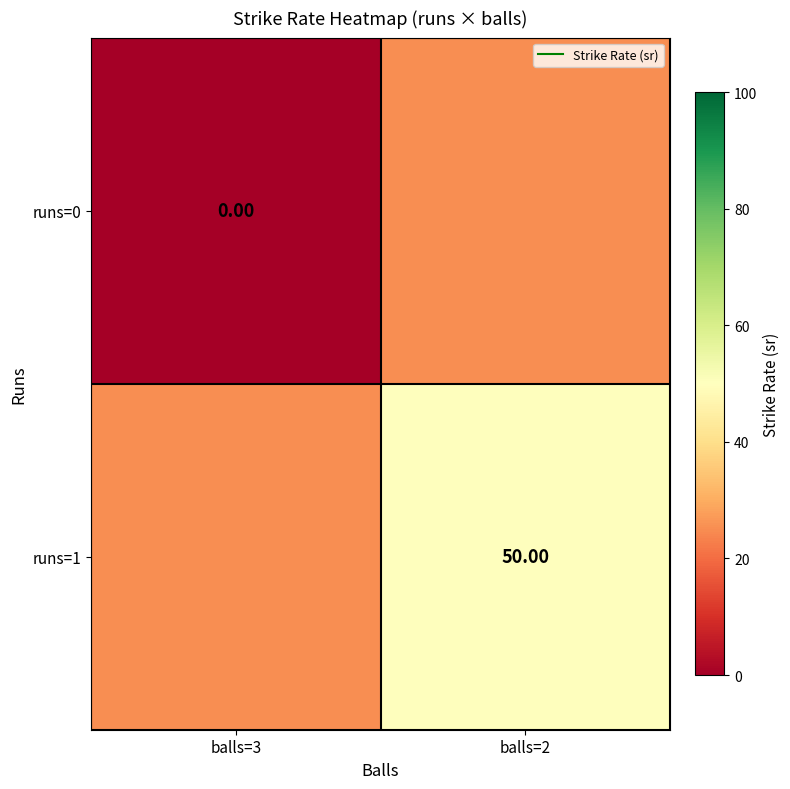

Which label corresponds to the largest value in the chart?

balls=2